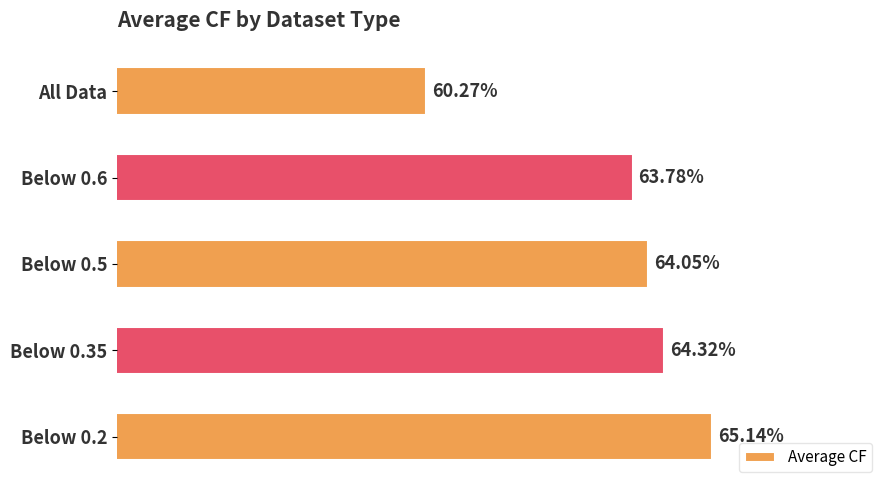

At which label is the value closest to 62?

All Data